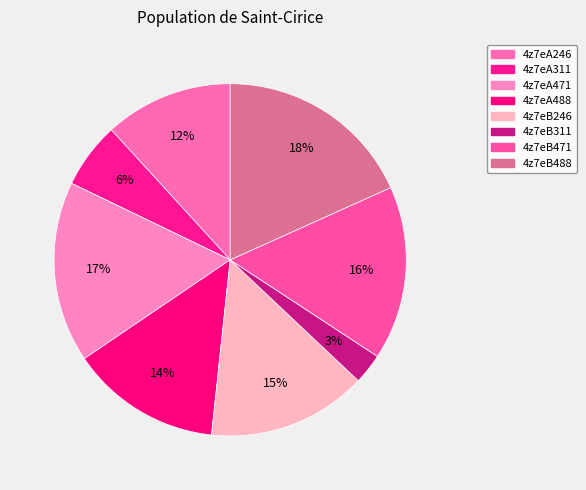

Which has a higher value, 4z7eA311 or 4z7eB246?

4z7eB246